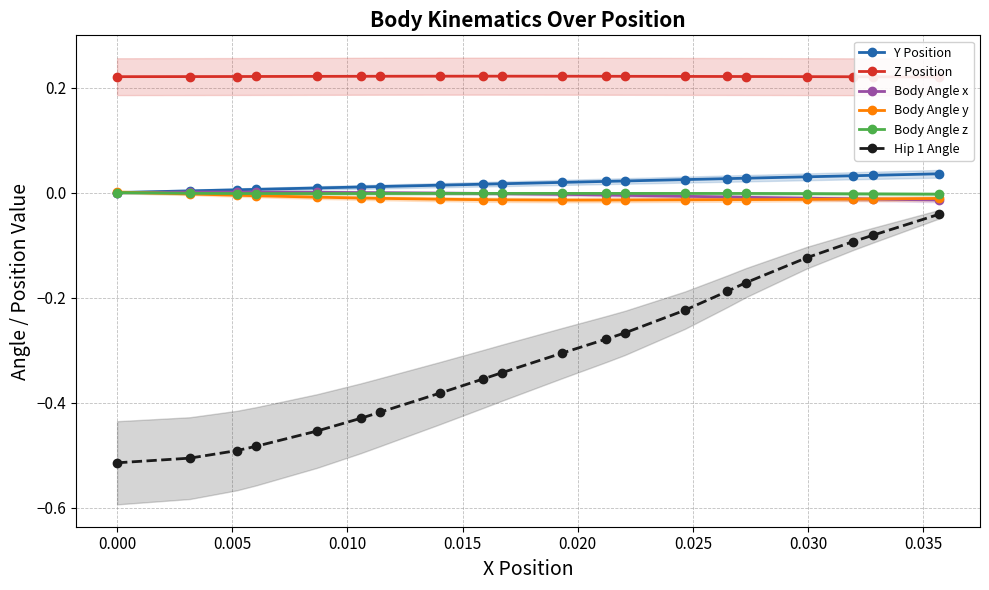

True or false: Hip 1 Angle and Body Angle y cross at least once.

False